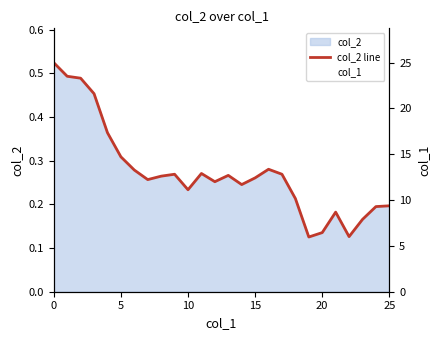

What is the lowest value of the col_2 line series?

0.1